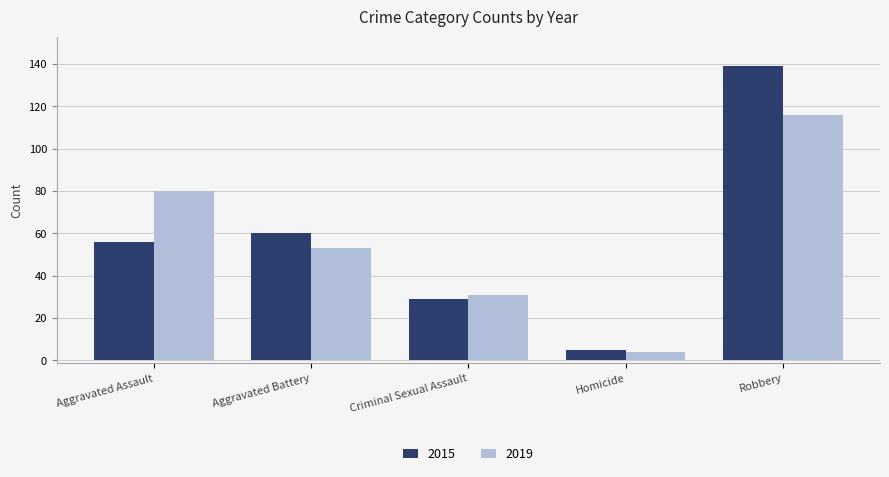

At which category does the chart reach its peak across all series?

Robbery